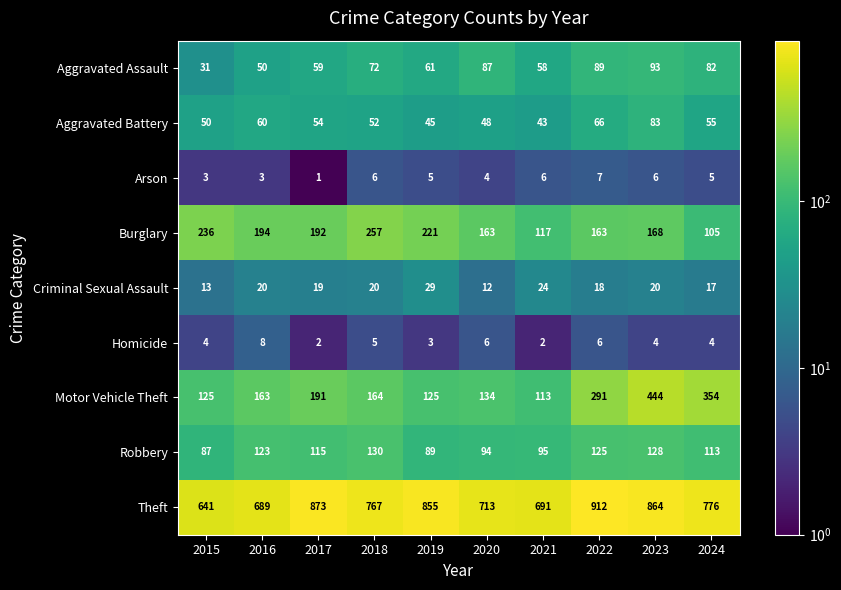

What is the minimum value shown in the chart?

1